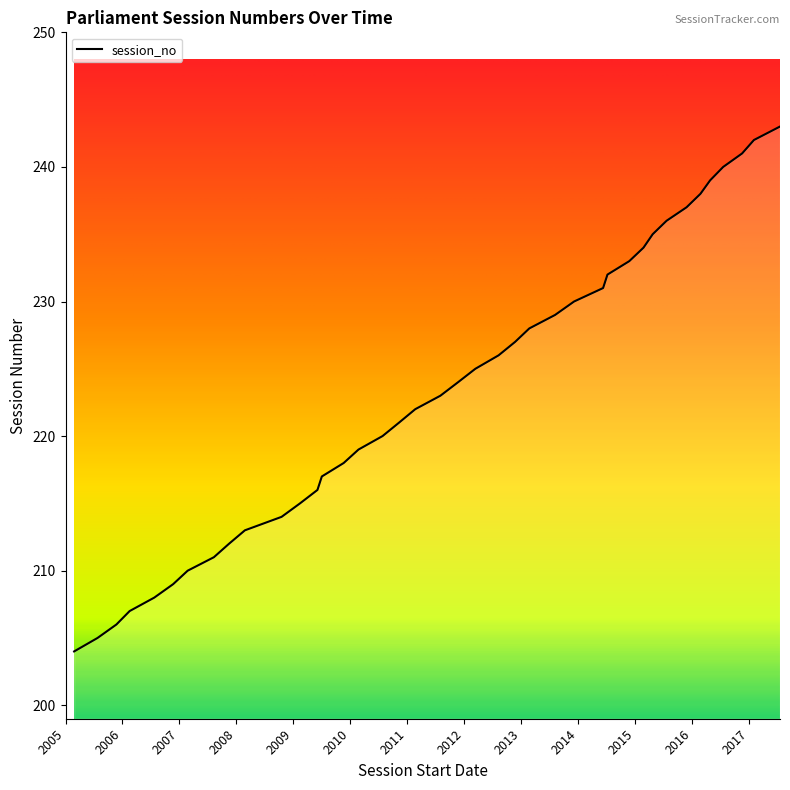

Is this an area chart (filled region under the line)?

No